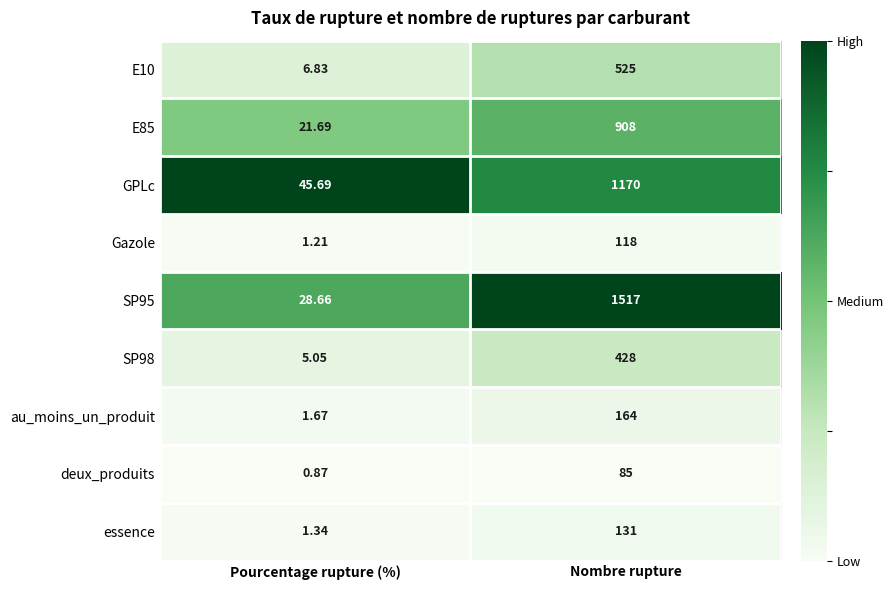

Which category has the highest value across all series?

Nombre rupture